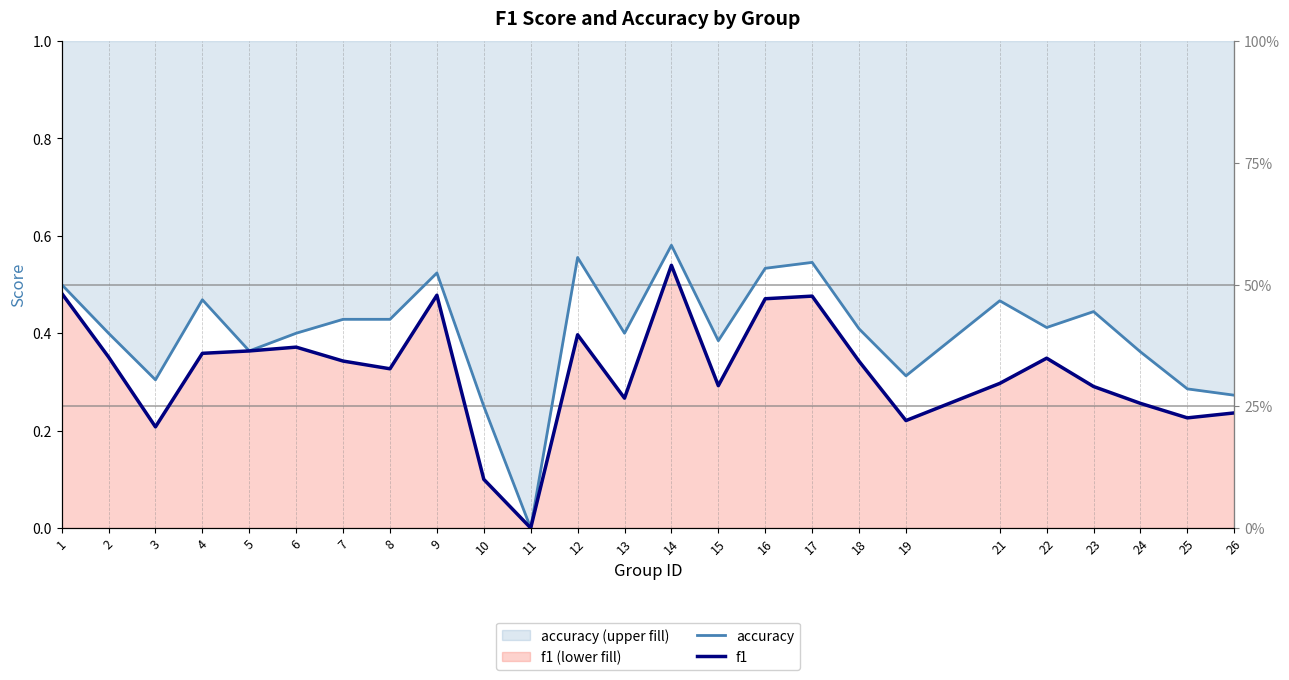

True or false: accuracy and f1 cross at least once.

False